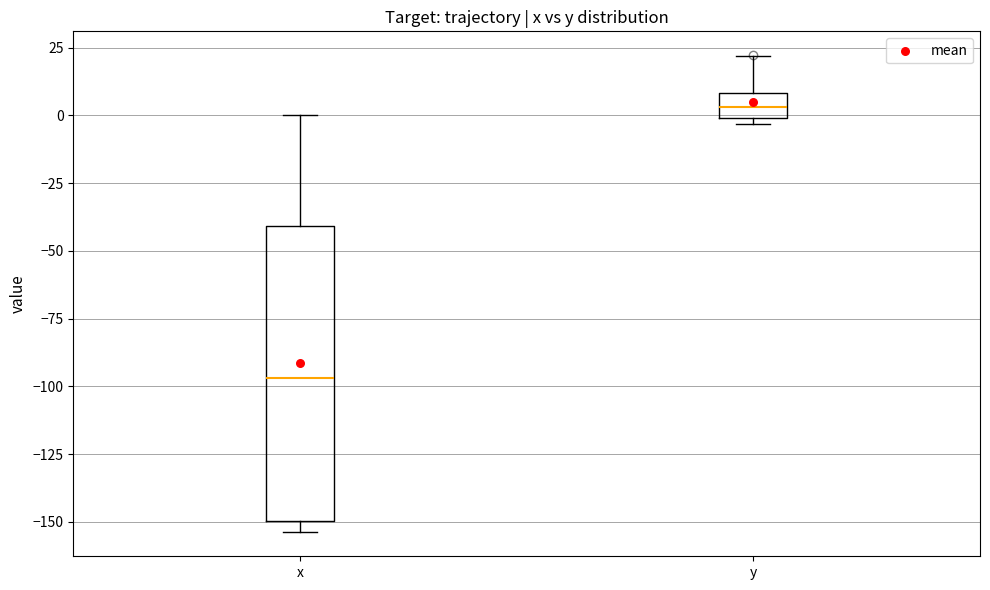

Where is the lower edge of the box for x on the y-axis? The values are not printed on the chart, so give them approximately, as read against the axis.

-150